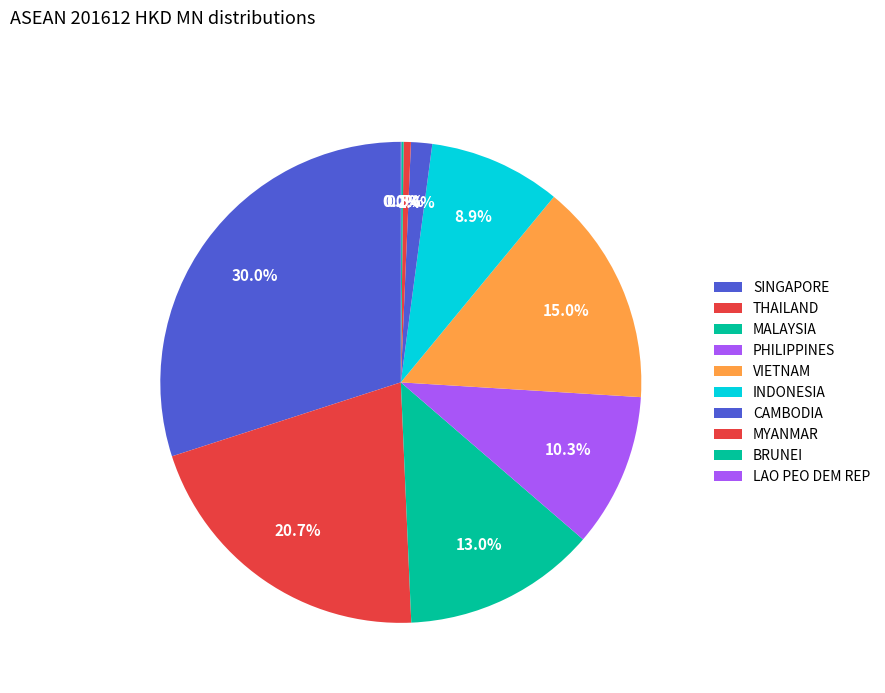

Which category has the biggest portion of the pie?

SINGAPORE